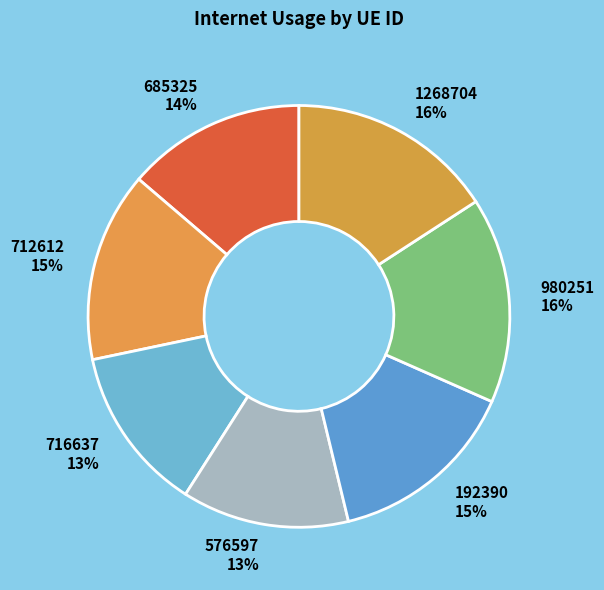

Combined, do 716637 and 576597 account for over 50%?

No